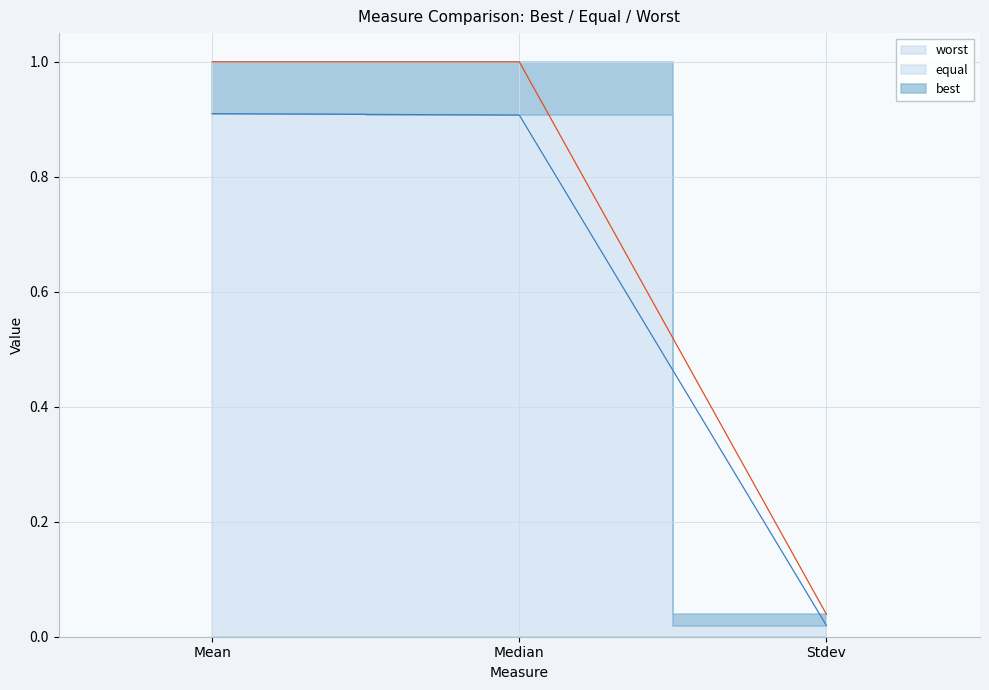

Is it true that best equals 0.0 at Stdev?

False